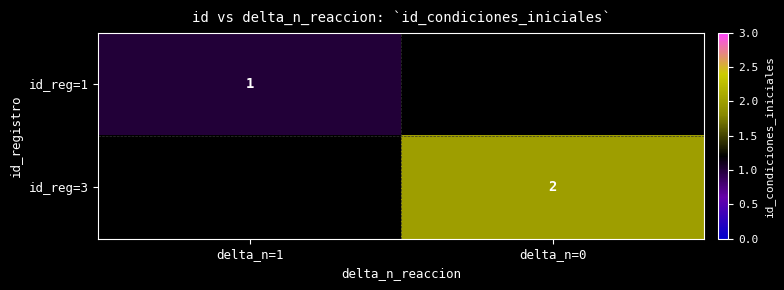

The id_reg=3 series shows 0.7 at delta_n=0. True or false?

False